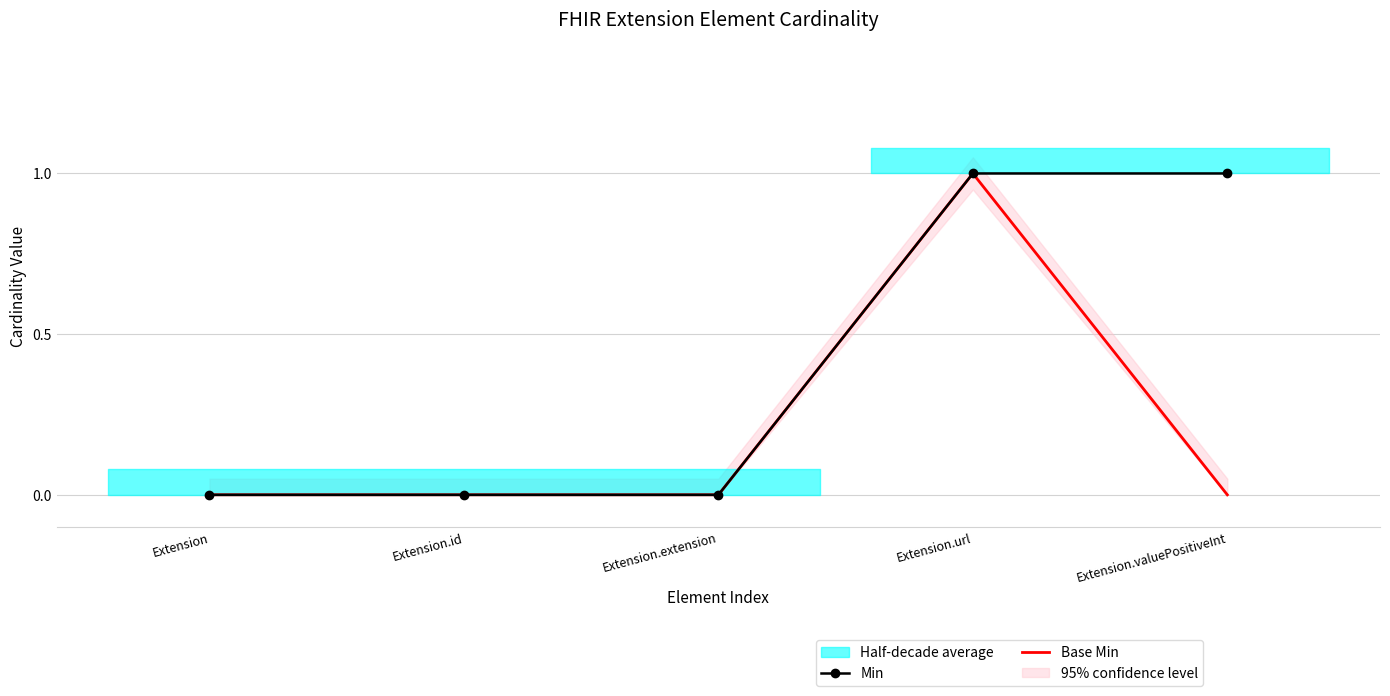

How many values in Base Min are above zero?

1